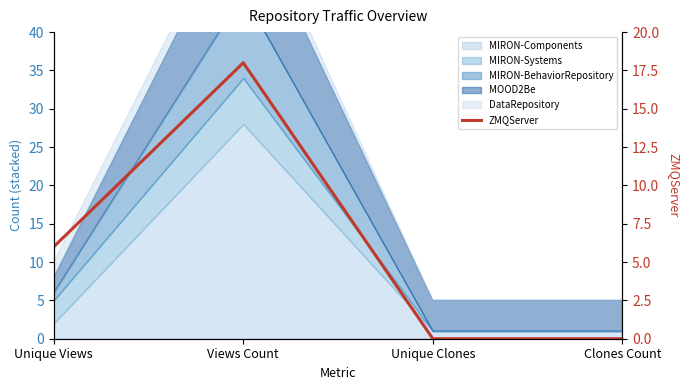

Reading left to right, list all the values displayed in this chart.

6	18	0	0